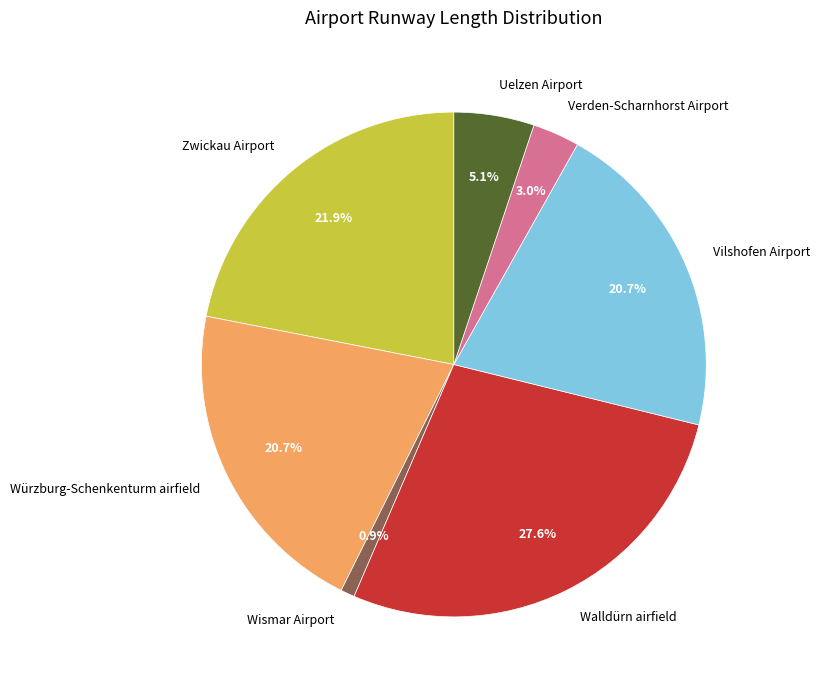

To the nearest percent, what is the difference between the Würzburg-Schenkenturm airfield and Uelzen Airport slice percentages?

16%